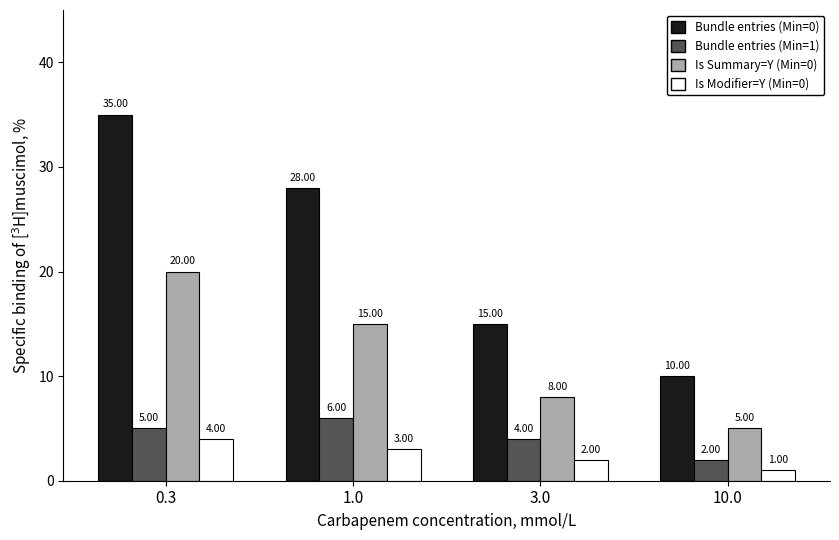

What is the greatest value displayed?

35